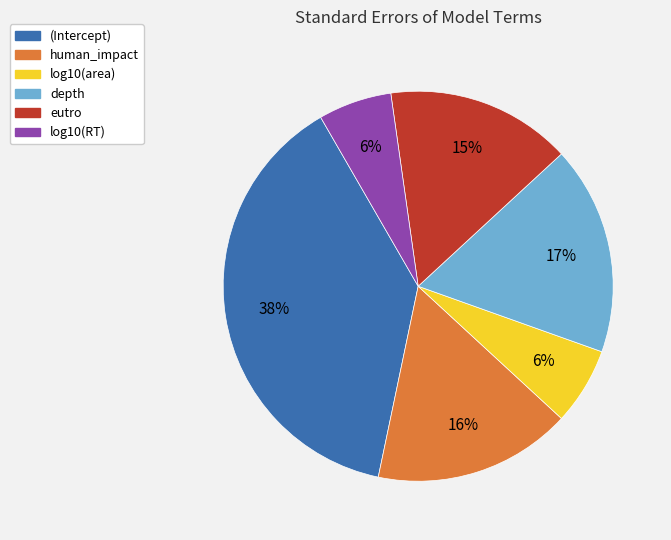

Does log10(RT) represent more than half of the total?

No